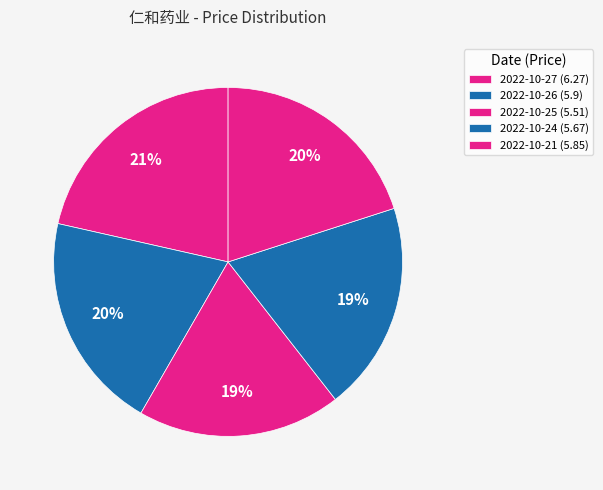

Is it true that 2022-10-26 is 20% of the pie?

True